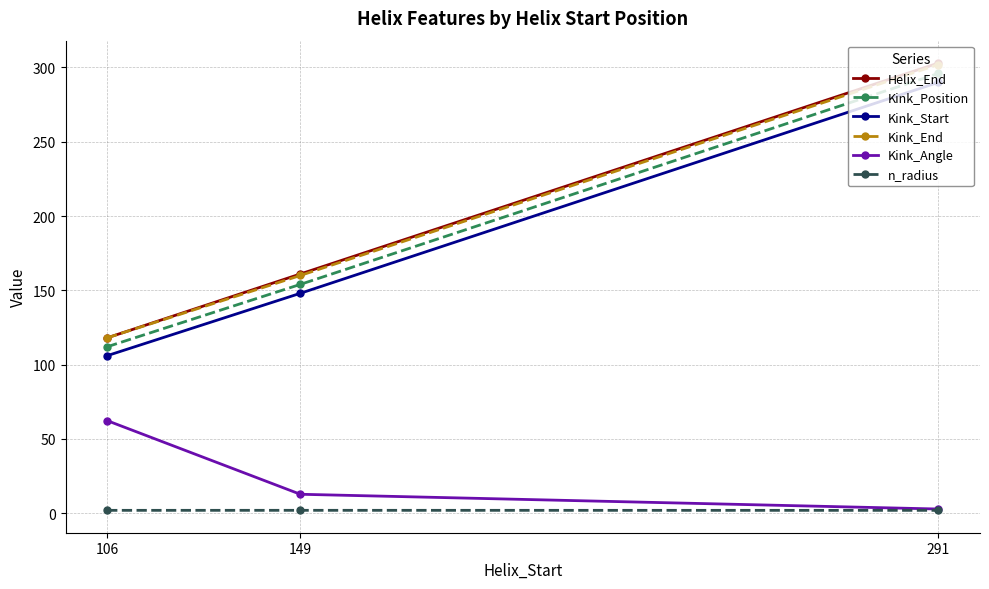

What are all the series names shown in the legend?

Helix_End, Kink_Position, Kink_Start, Kink_End, Kink_Angle, n_radius